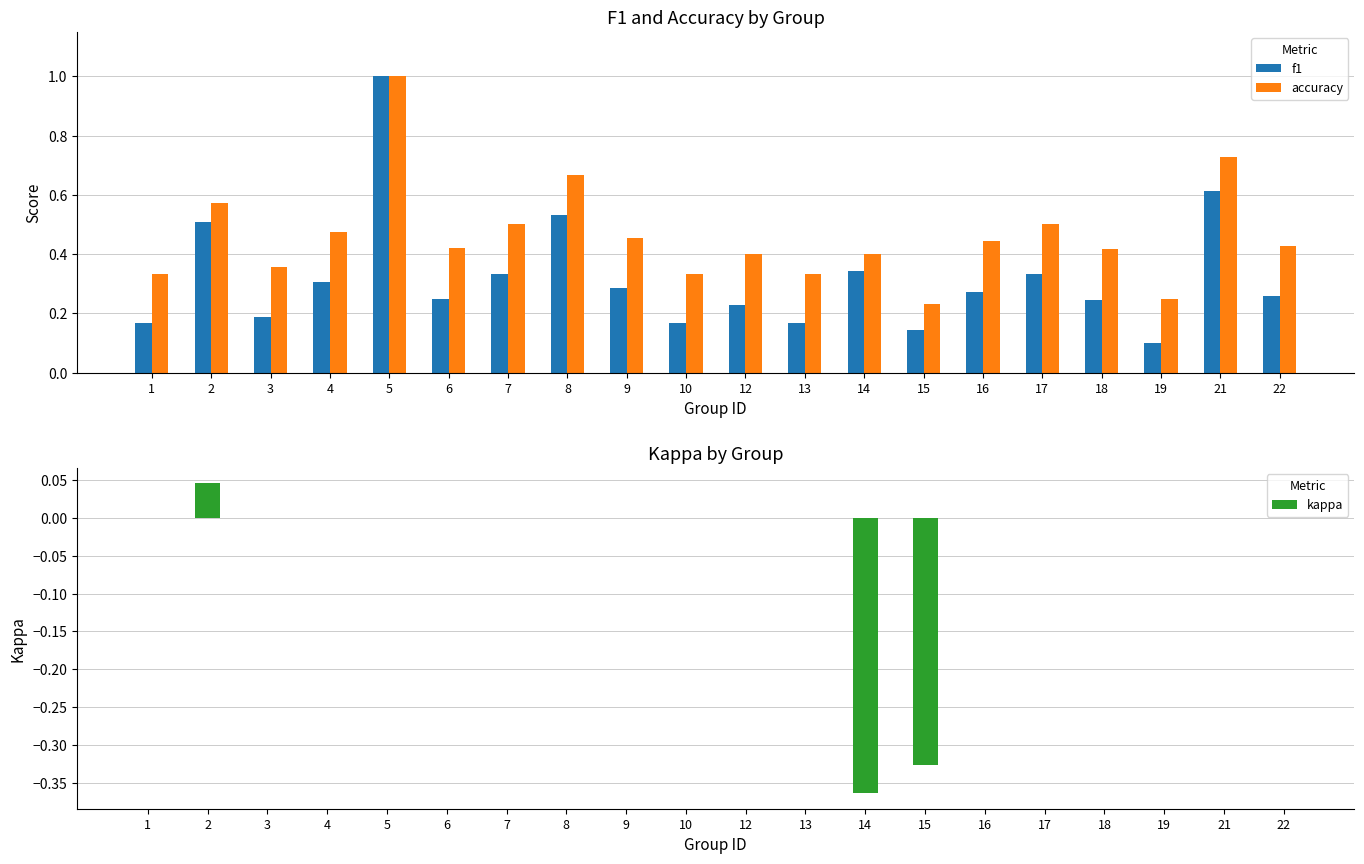

What is the difference between the f1 values at 8 and 4?

0.2